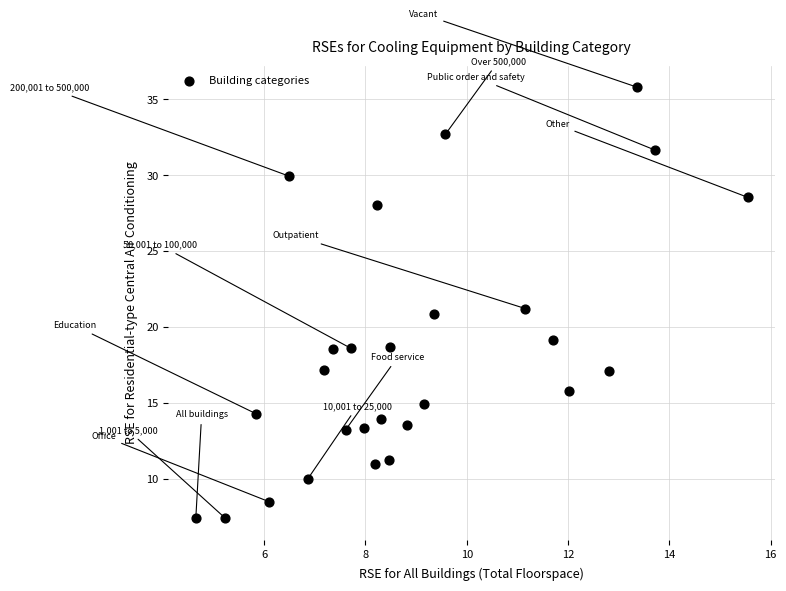

What is the range of Y values (max minus min)?

28.4